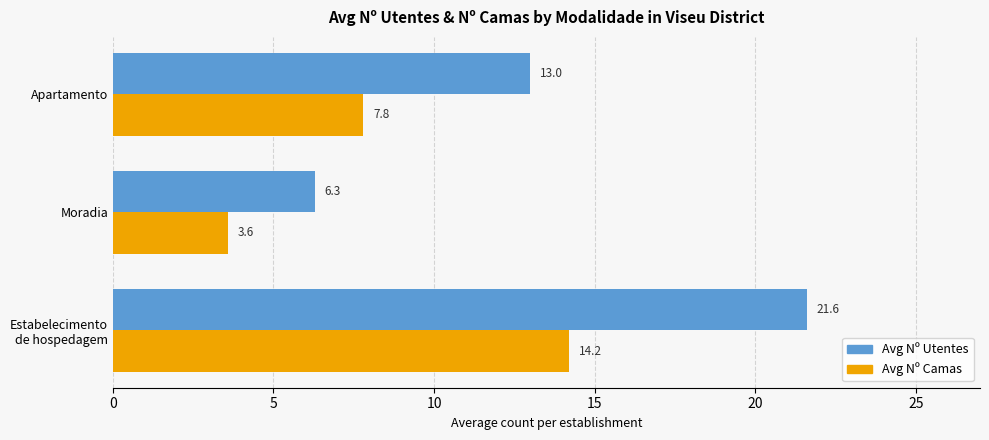

Is the value of Avg Nº Utentes at Apartamento greater than the value of Avg Nº Camas at Apartamento?

Yes